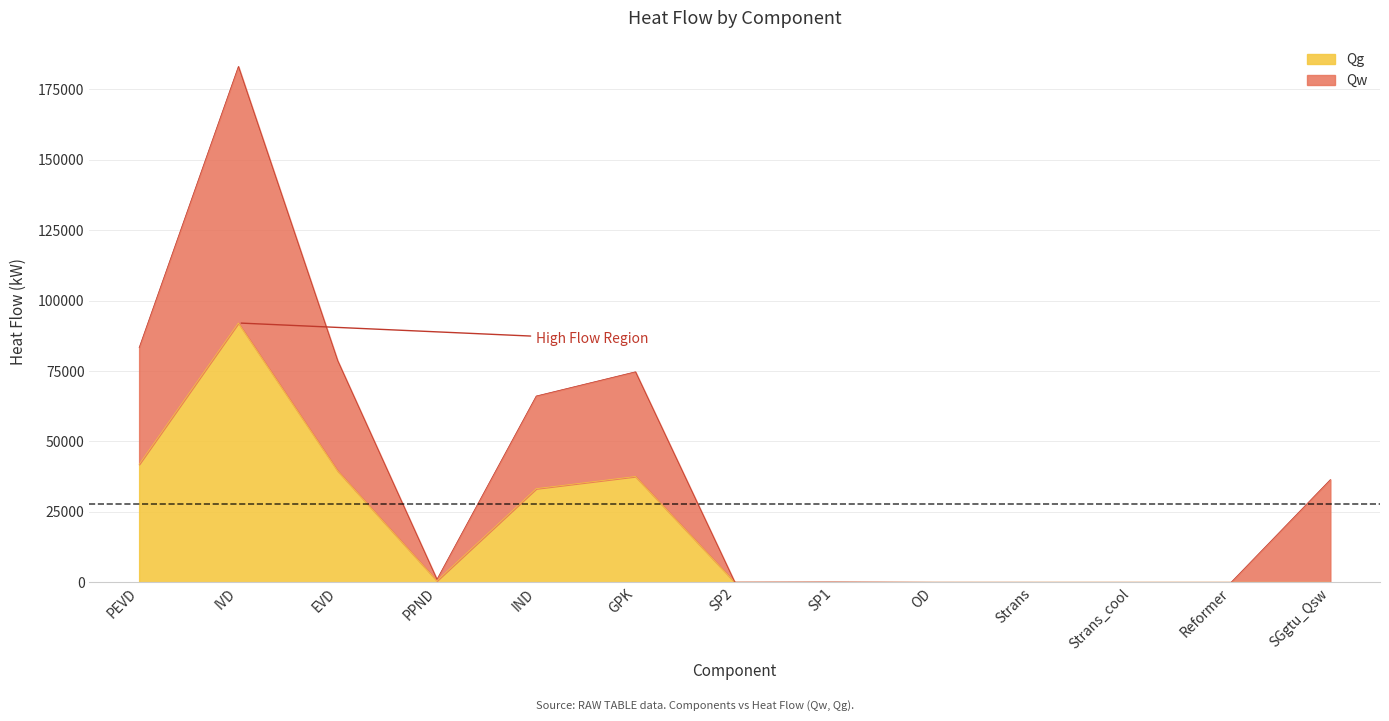

What is the approximate value of Qg at EVD?

39533.2